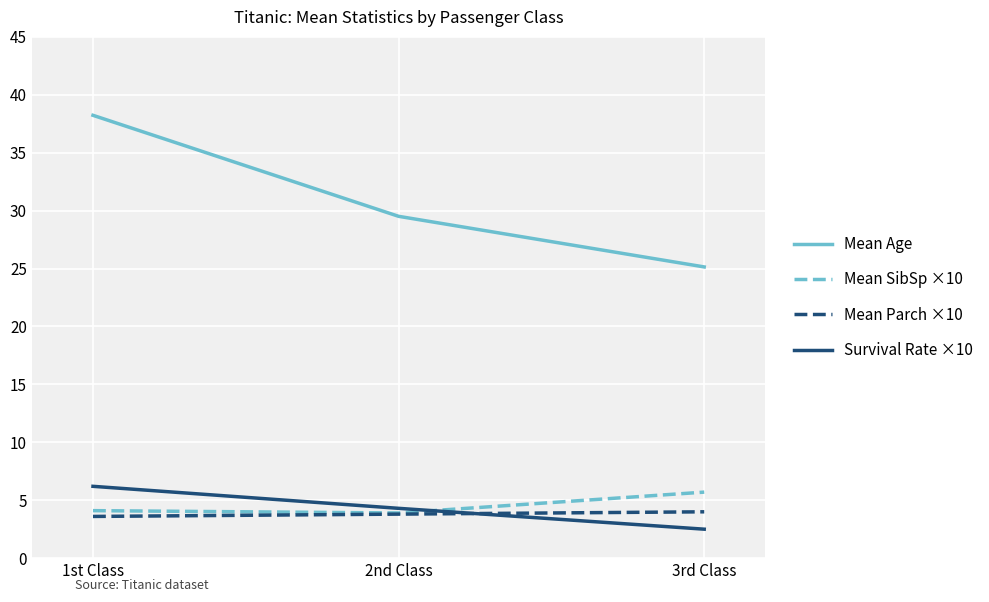

What is the spread (max minus min) of values at 1st Class?

34.6